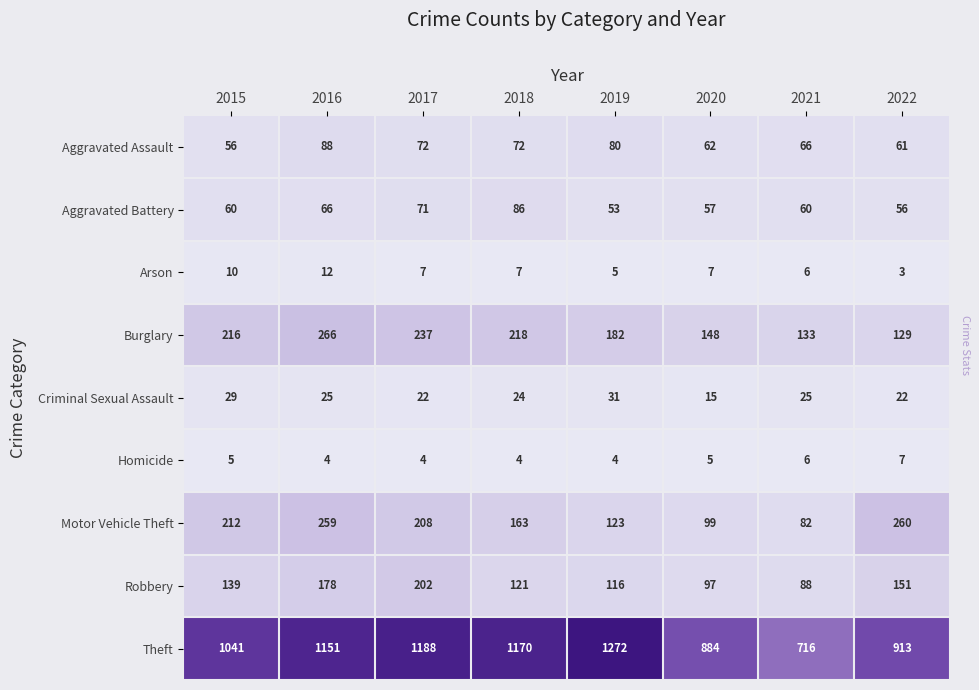

What is the spread (max minus min) of values at 2017?

1184